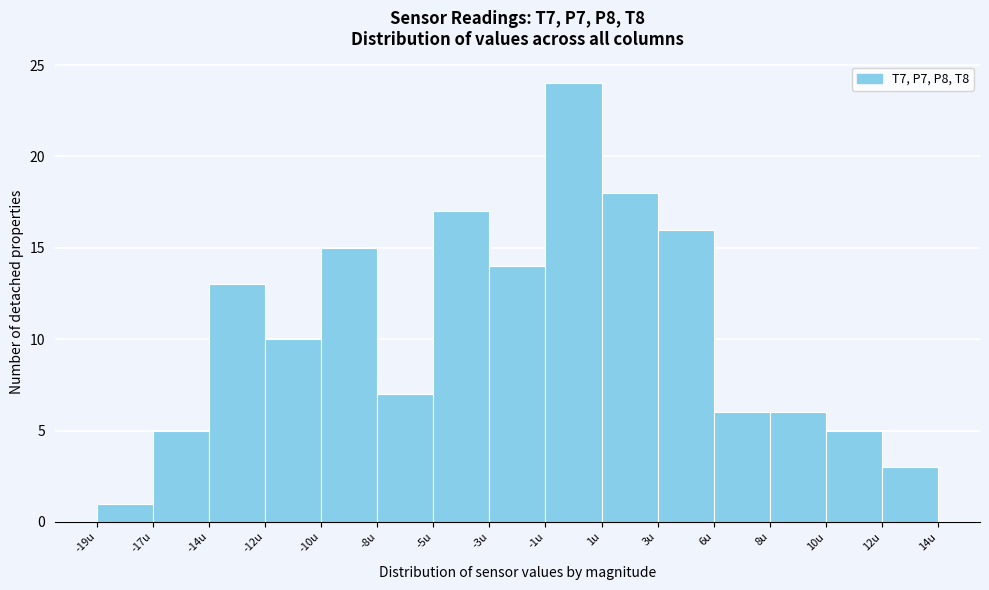

Reading left to right, what are all the values shown in this chart?

-19u=1	-17u=5	-14u=13	-12u=10	-10u=15	-8u=7	-5u=17	-3u=14	-1u=24	1u=18	3u=16	6u=6	8u=6	10u=5	12u=3